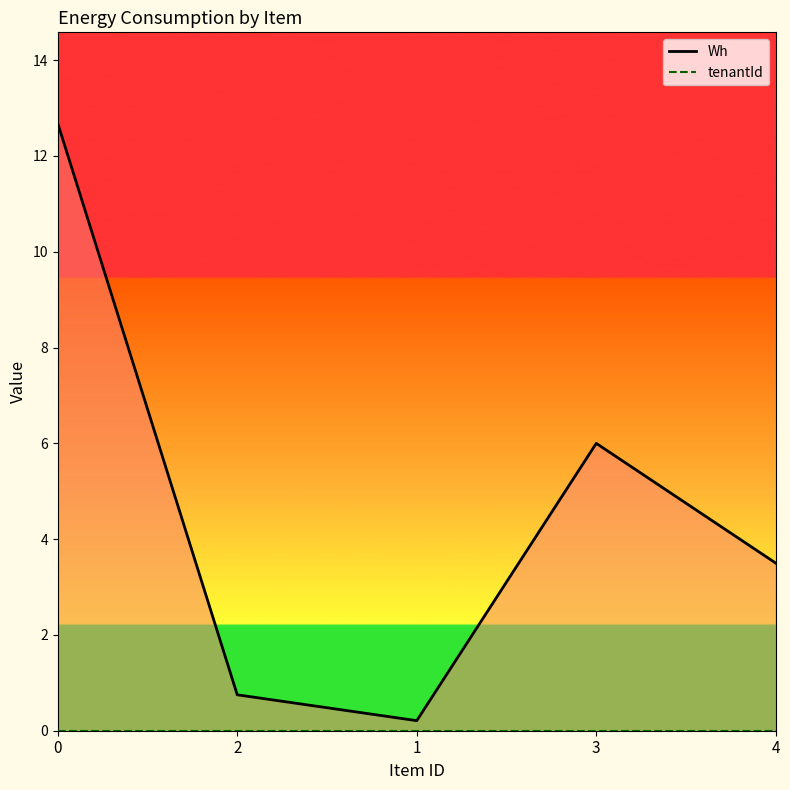

True or false: Wh and tenantId cross at least once.

False